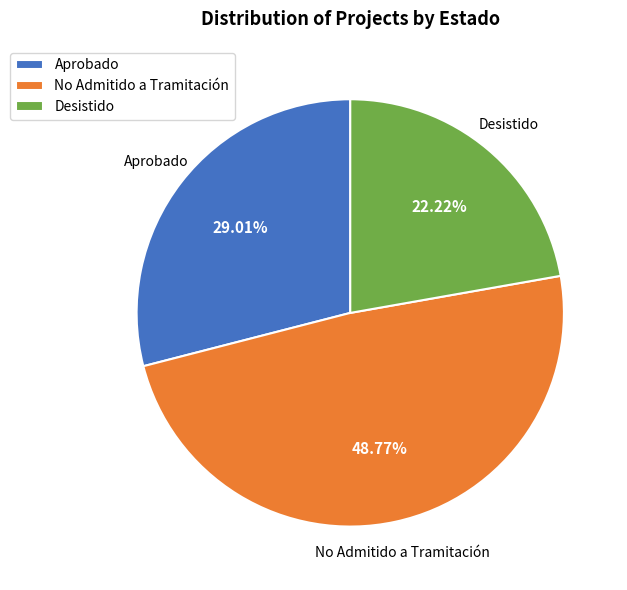

Does No Admitido a Tramitación account for over 50% of the chart?

No